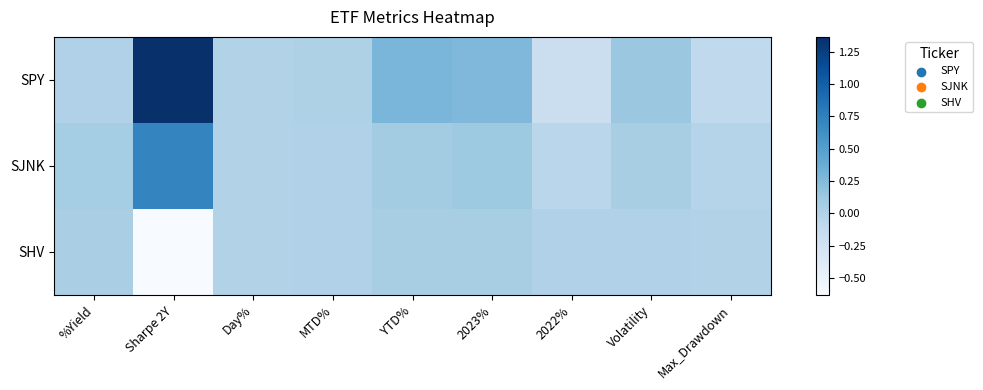

Which category has the lowest value across all series?

Sharpe 2Y